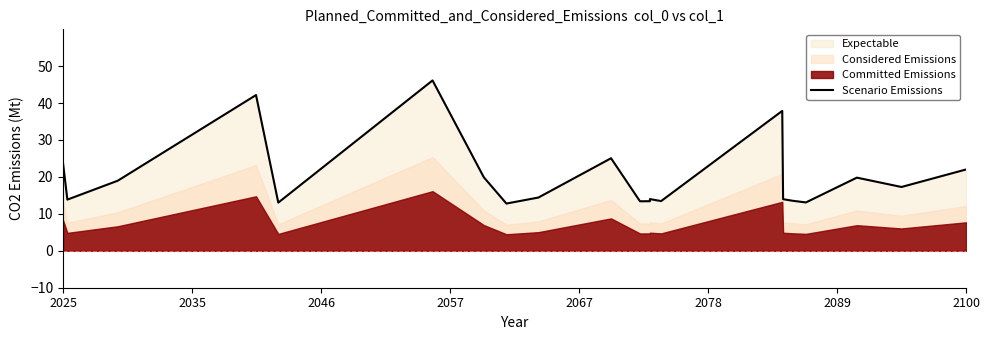

What is the lowest value of the Scenario Emissions series?

12.8